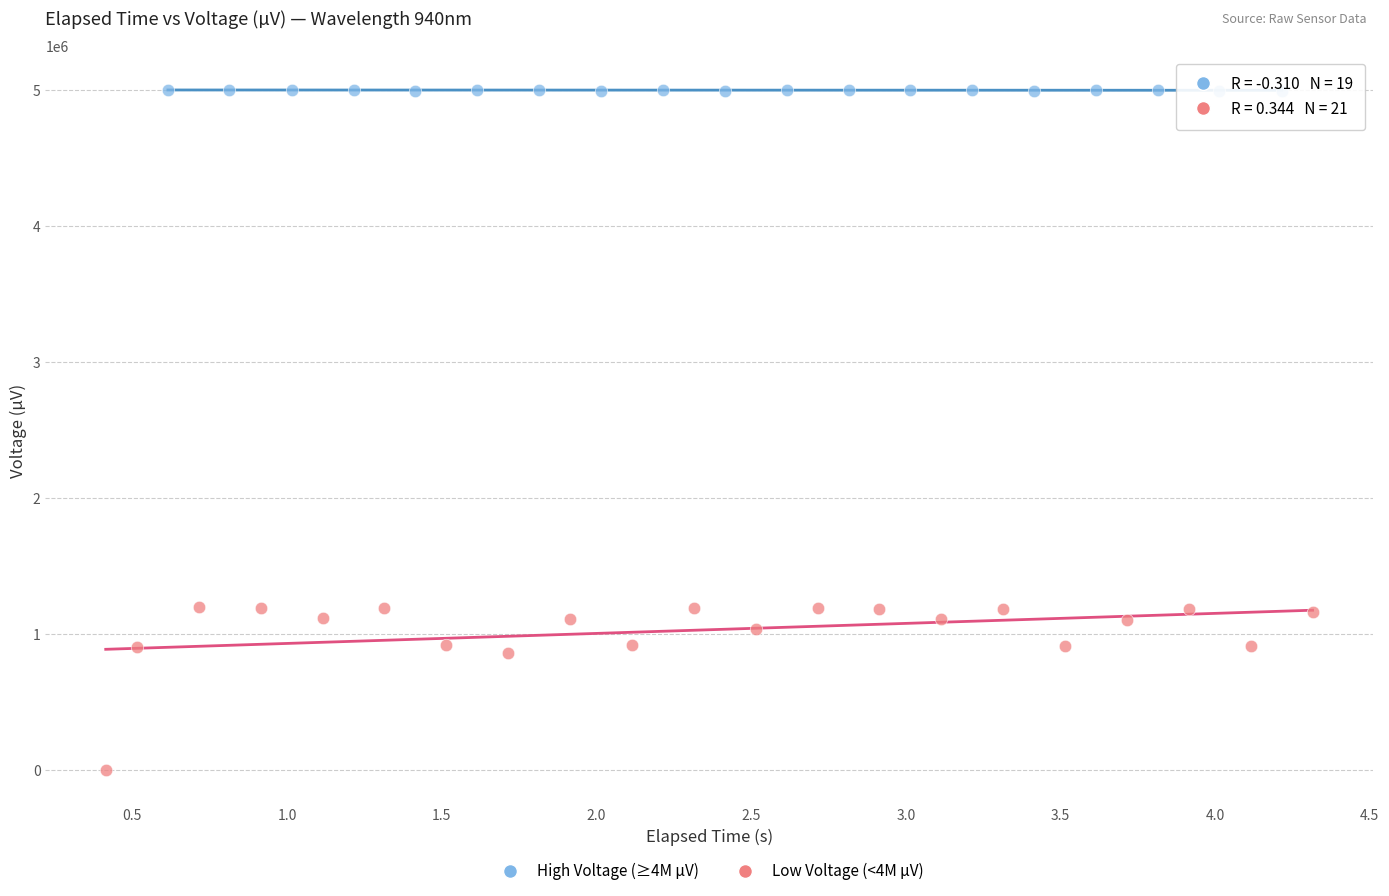

Which series has the widest spread of Y values?

Low Voltage (<4M µV)